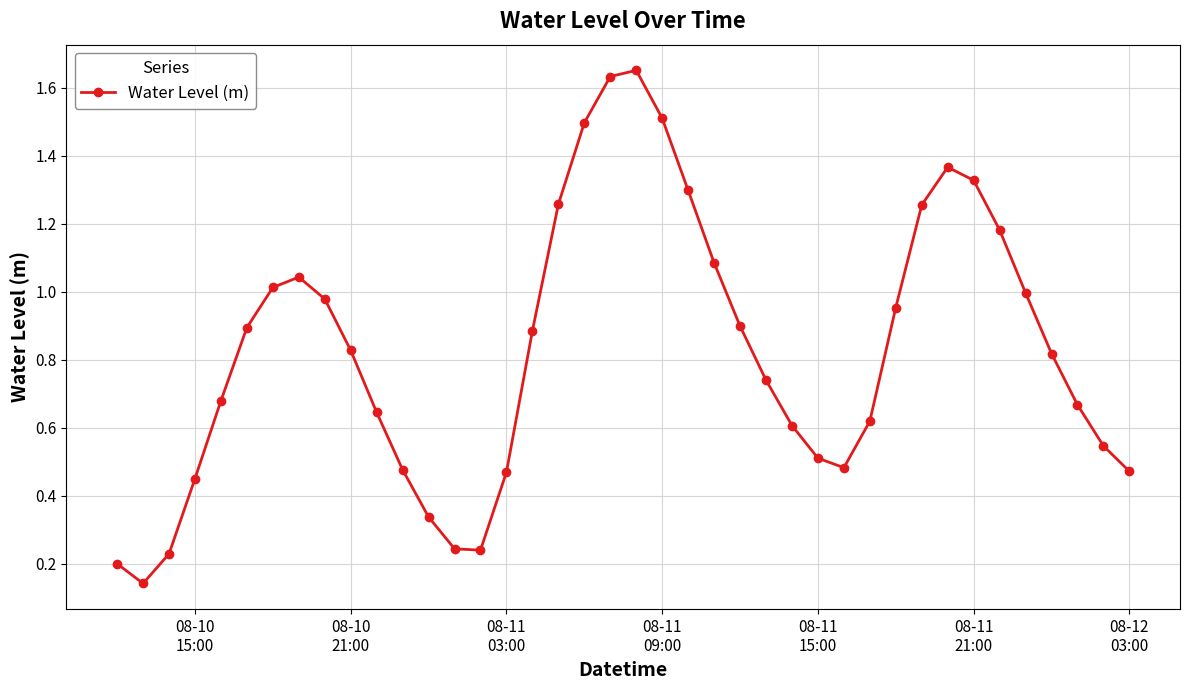

True or false: there are more than 2 points higher than both neighbors.

True